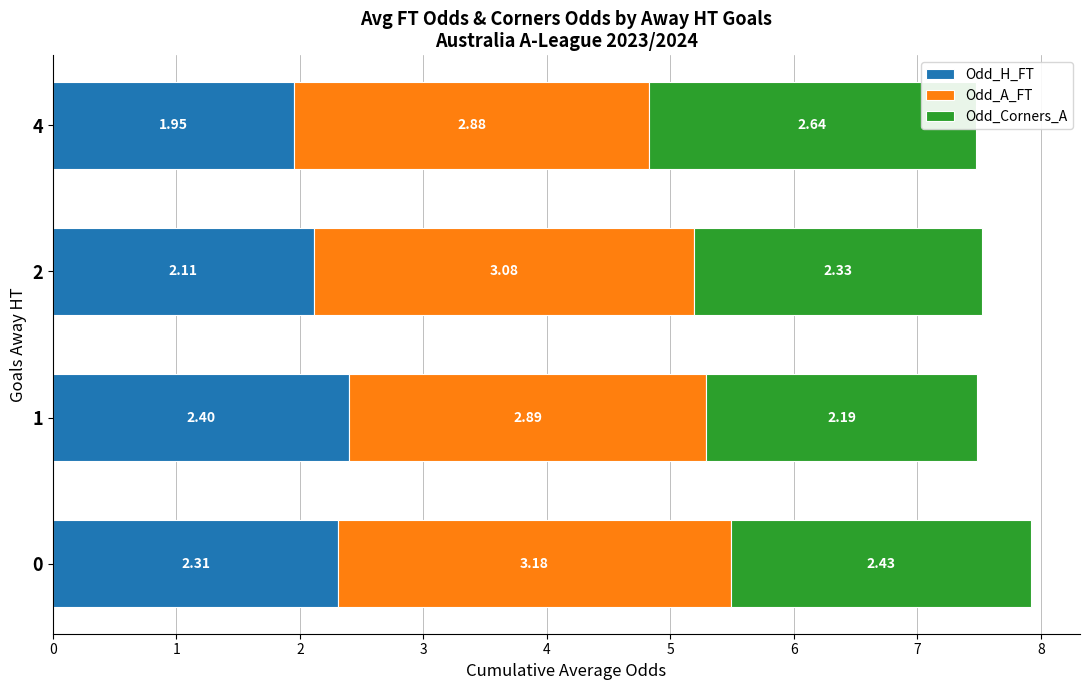

The Odd_Corners_A series shows 2.3 at 2. True or false?

True